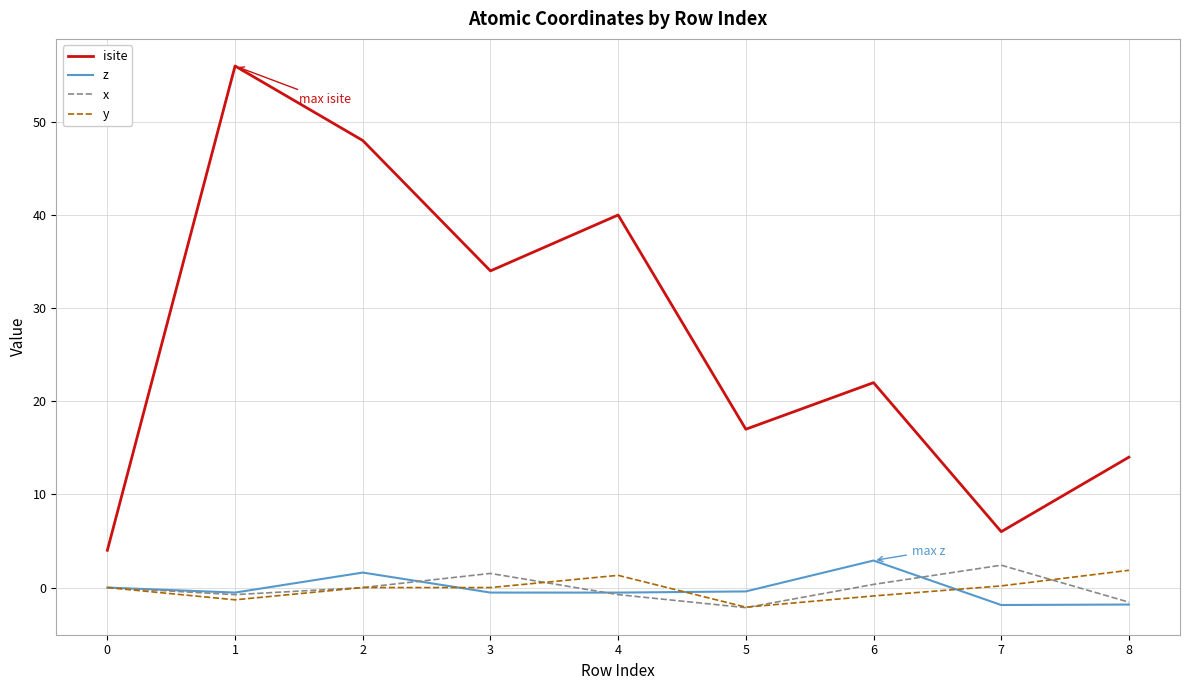

Which series changed the most between 5 and 6?

isite